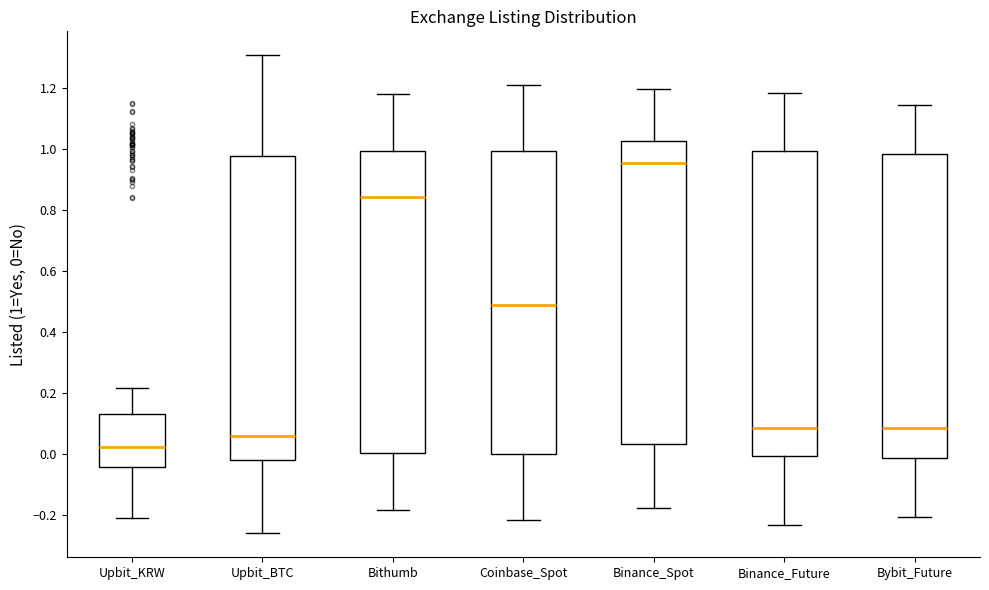

Where does the median line of the box for Binance_Future sit on the y-axis? The values are not printed on the chart, so give them approximately, as read against the axis.

0.08